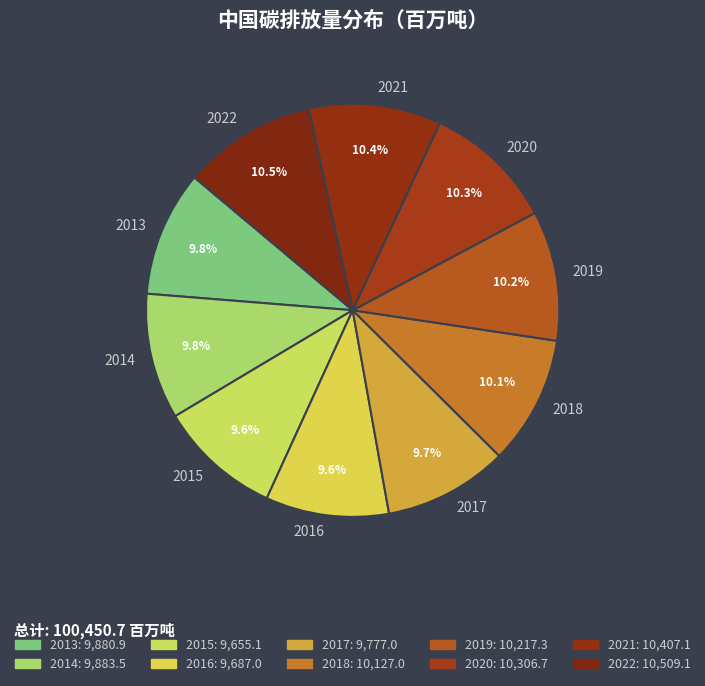

The 2020 slice represents 19% of the pie. True or false?

False